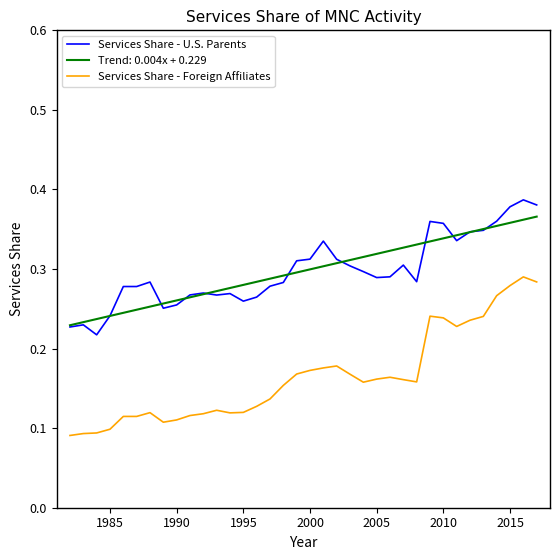

True or false: Services Share - Foreign Affiliates and Services Share - U.S. Parents cross at least once.

False